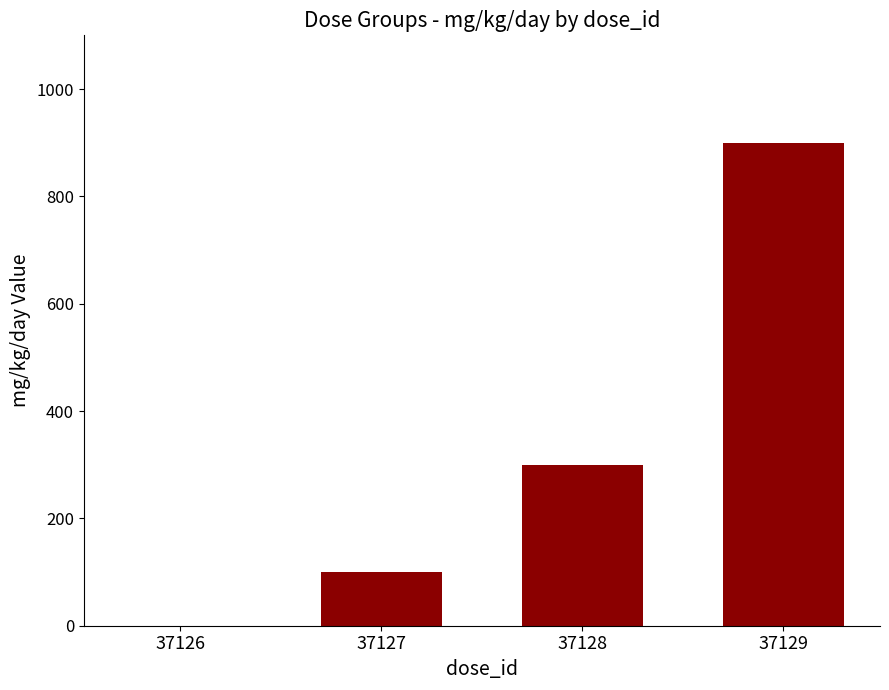

Reading left to right, list all the values displayed in this chart.

0	100	300	900